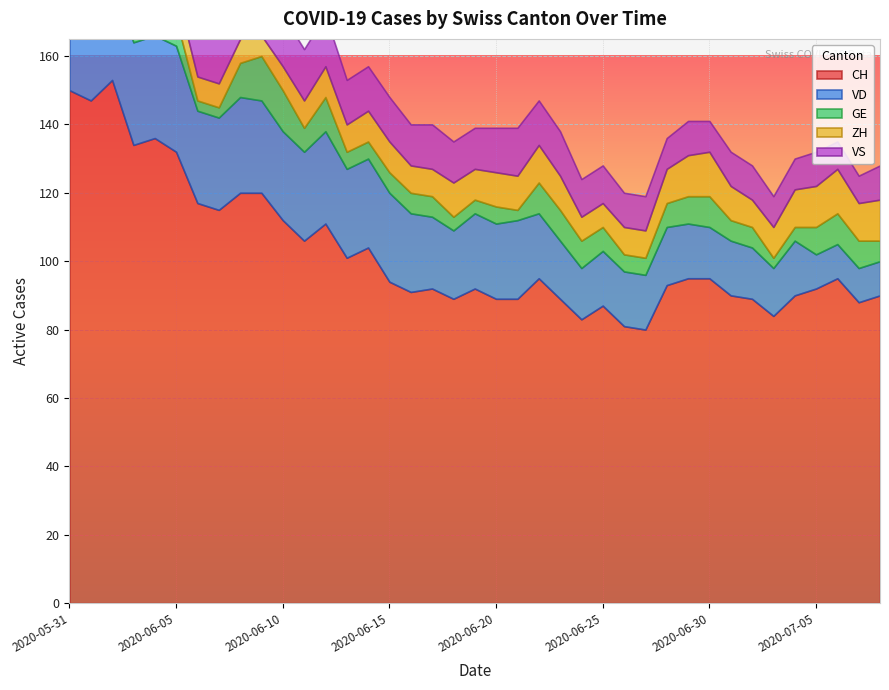

How many lines are shown in the chart?

5